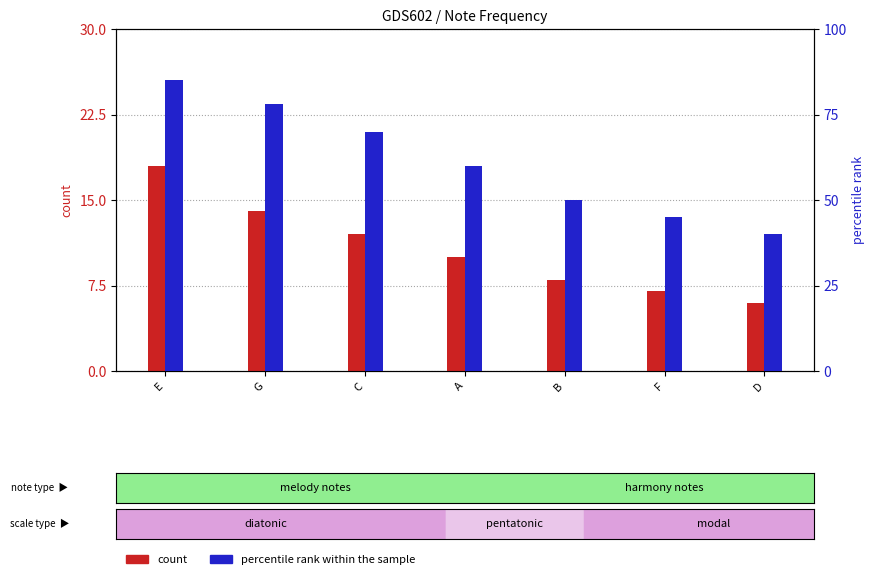

What are all the series names shown in the legend?

count, percentile rank within the sample